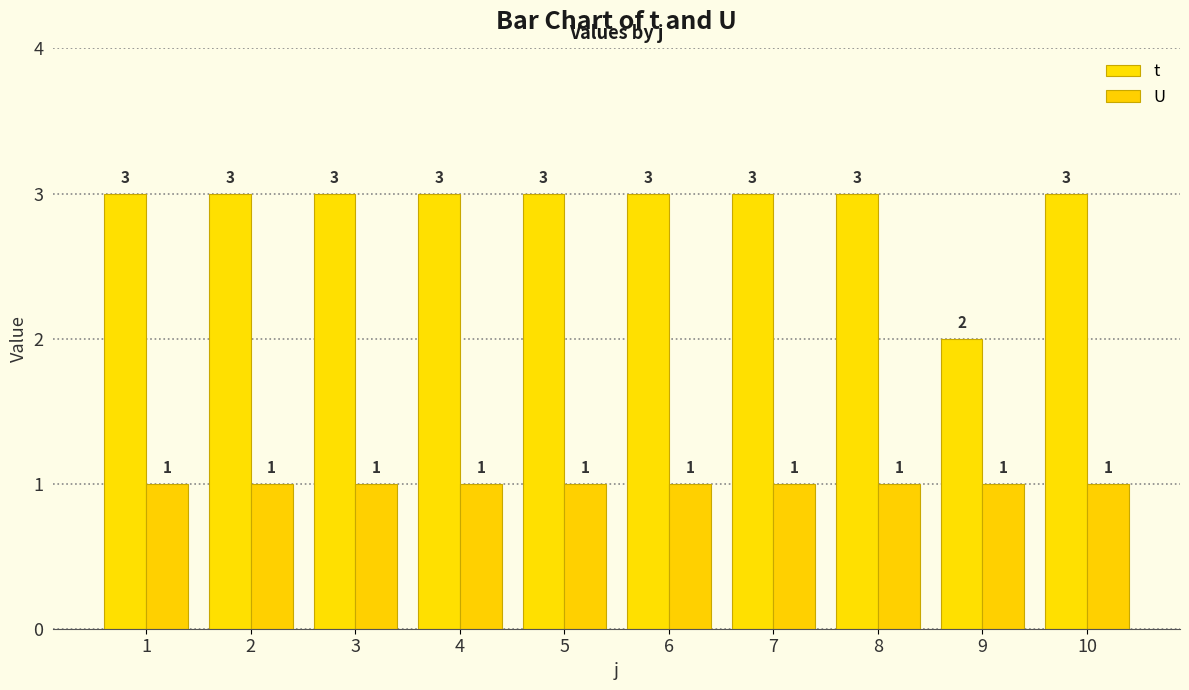

How many values in the t series are below 3?

1